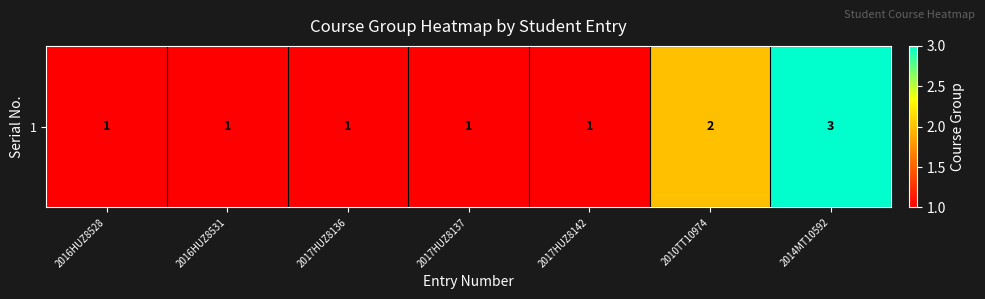

Rank the categories by value from lowest to highest.

2016HUZ8528, 2016HUZ8531, 2017HUZ8136, 2017HUZ8137, 2017HUZ8142, 2010TT10974, 2014MT10592